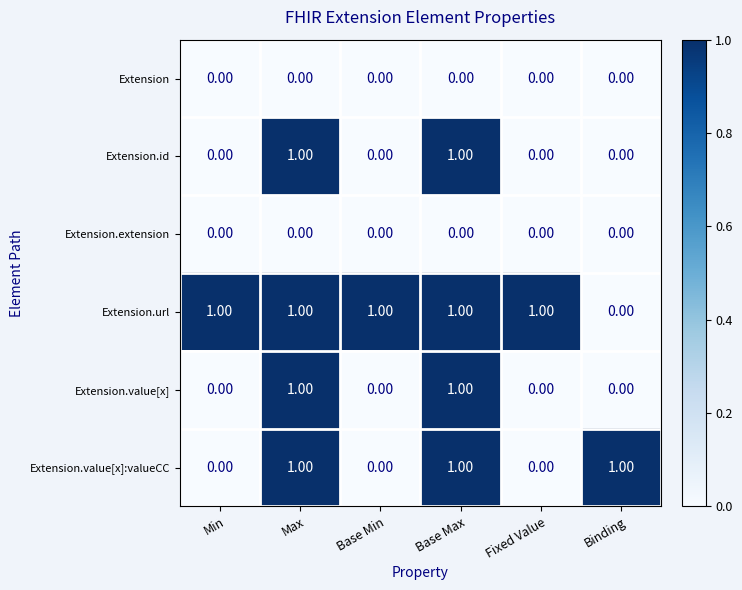

At how many categories does at least one series exceed 0?

6